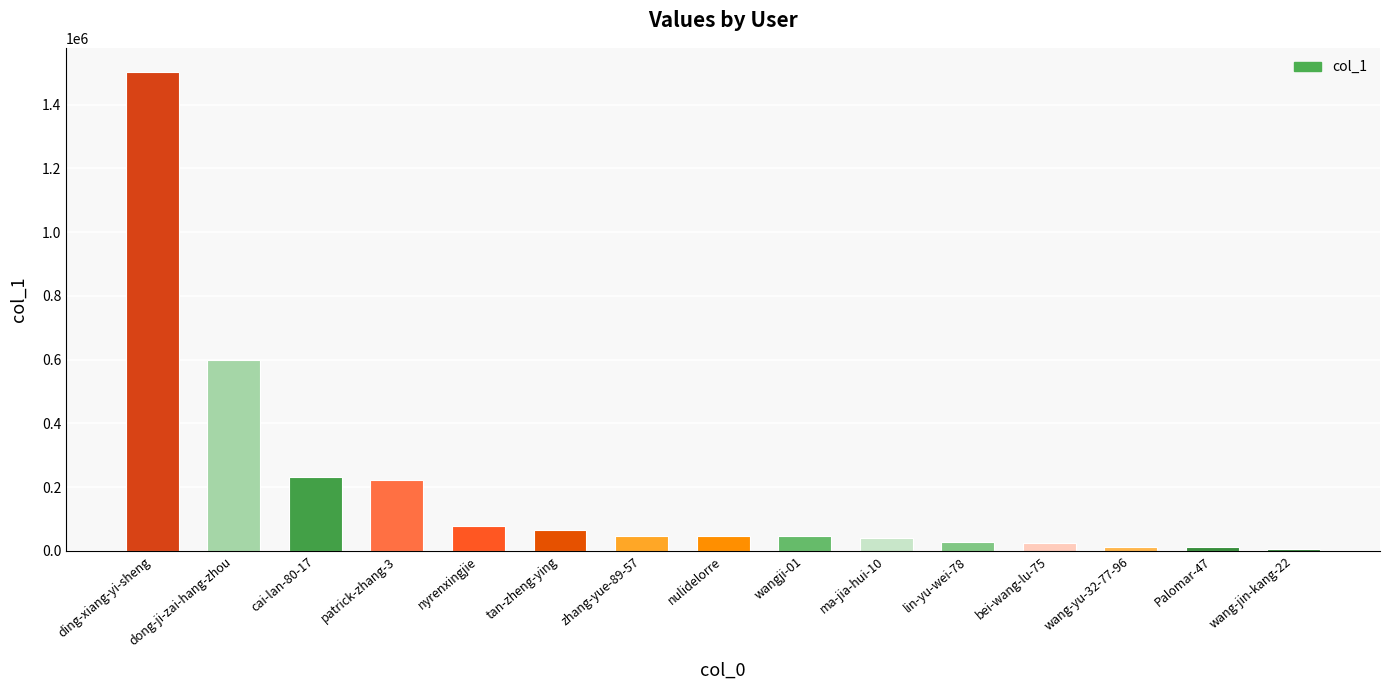

What value does the data have at lin-yu-wei-78, to the nearest 10?

28420